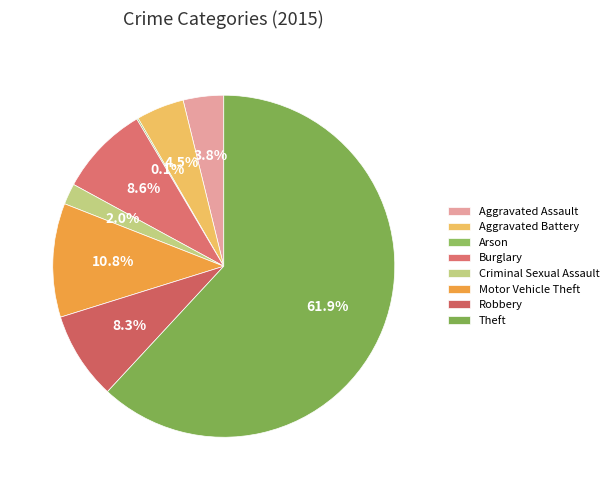

What portion of the pie excludes Motor Vehicle Theft?

89.2%